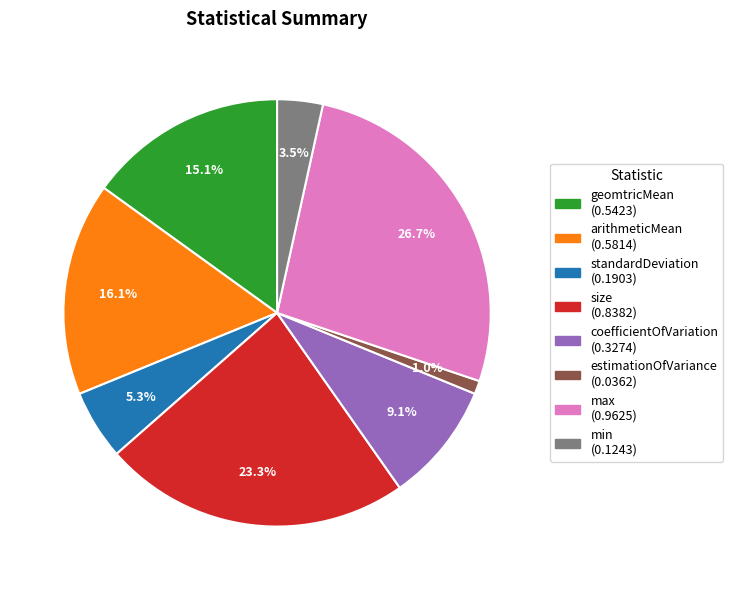

True or false: max accounts for 27% of the total.

True